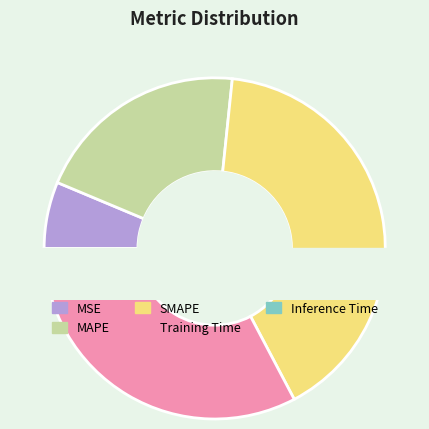

Does any single category account for the majority?

No